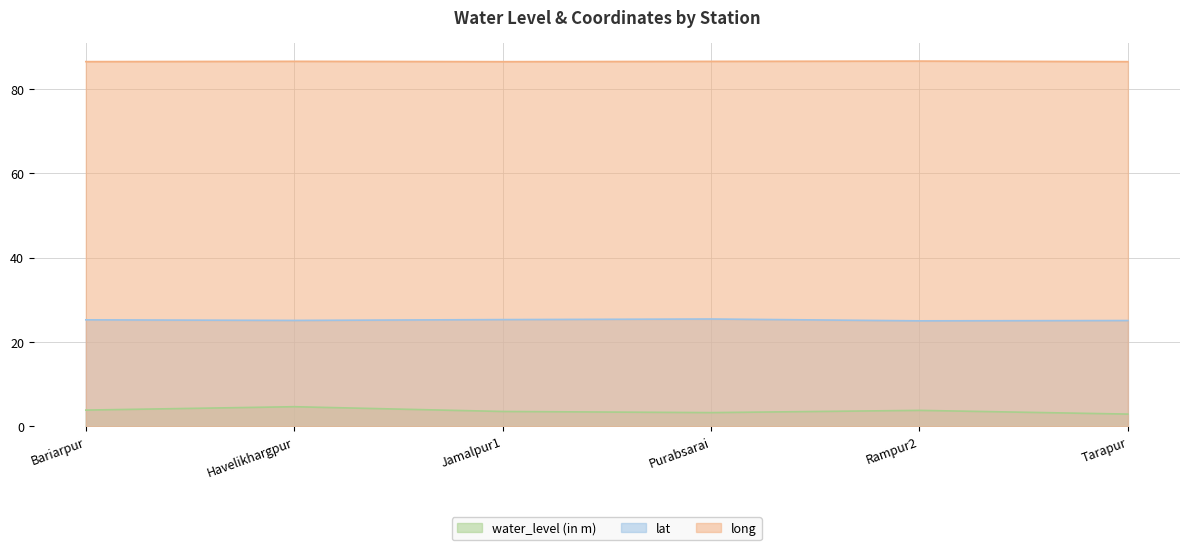

List the series in order of their overall mean, highest first.

long, lat, water_level (in m)